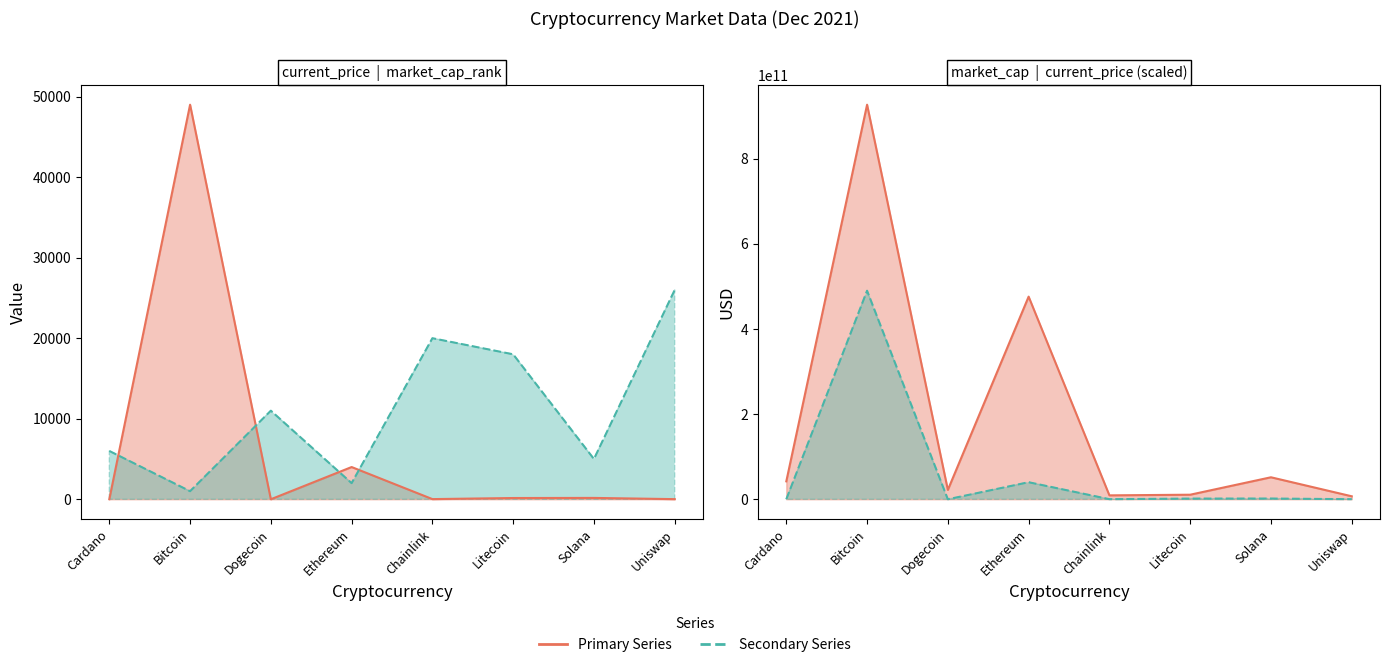

At how many categories does at least one series exceed 24552?

2